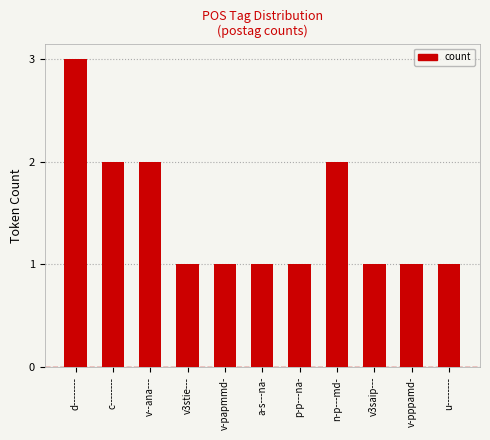

The chart shows a value of 1 at v-pppamd-. True or false?

True